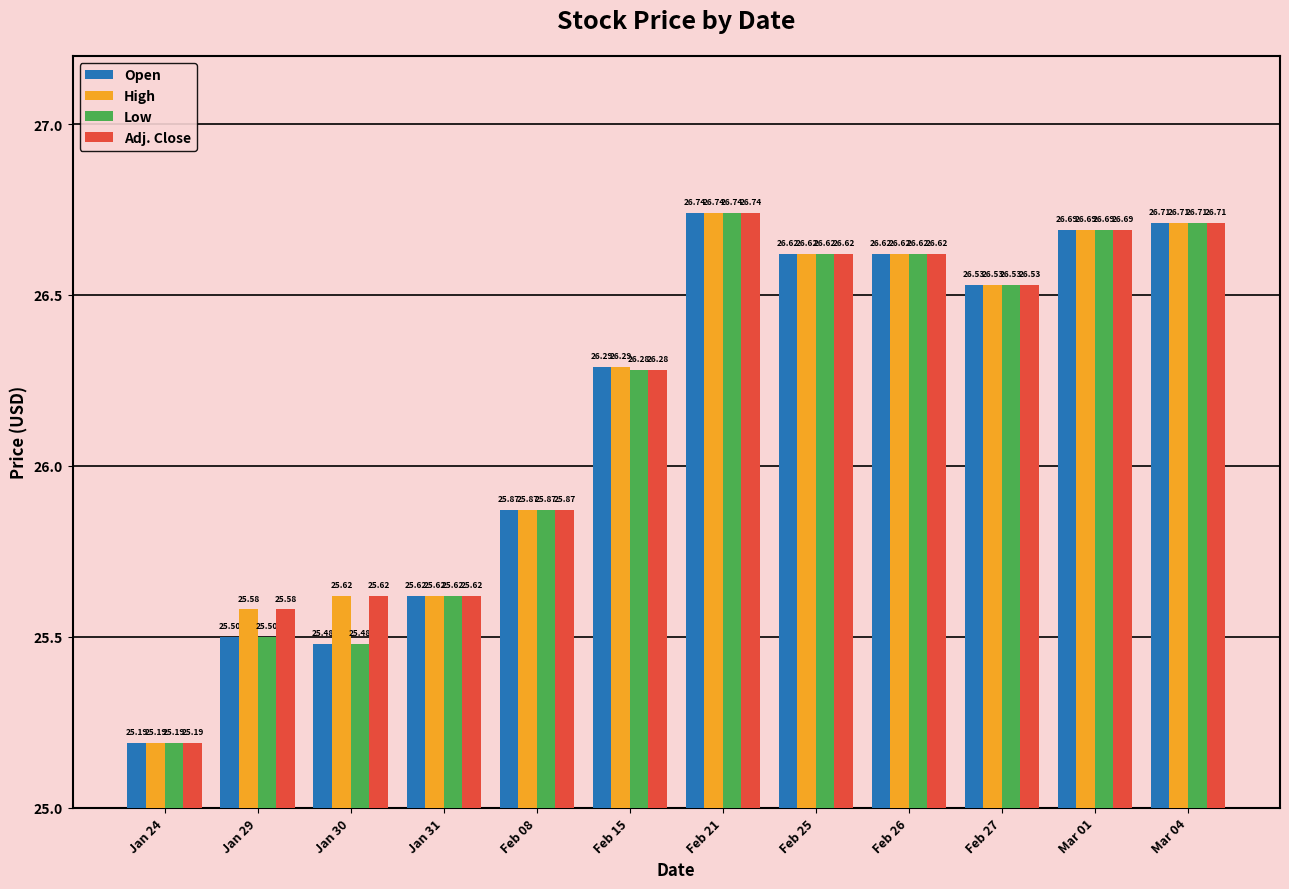

What is the sum of all High values?

314.1